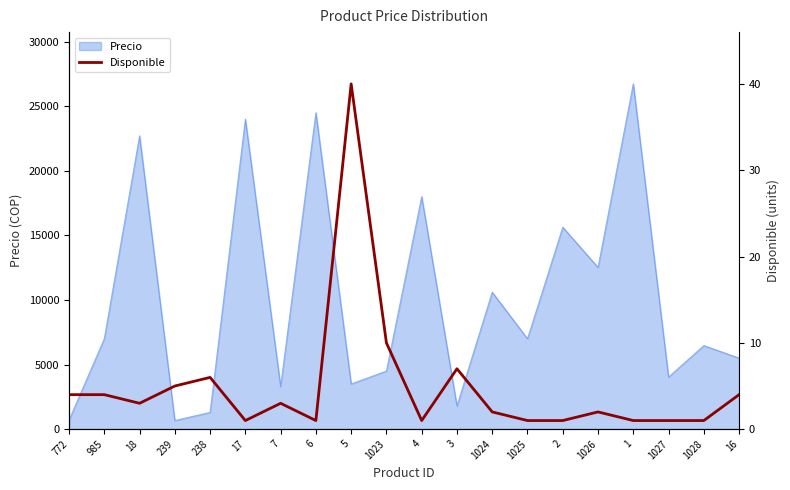

Reading left to right, list all the values displayed in this chart.

772=4	985=4	18=3	239=5	238=6	17=1	7=3	6=1	5=40	1023=10	4=1	3=7	1024=2	1025=1	2=1	1026=2	1=1	1027=1	1028=1	16=4